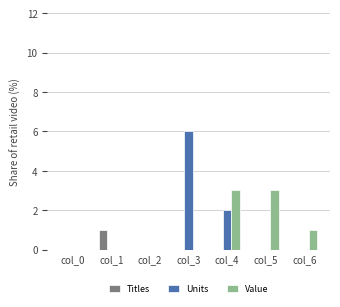

How many series are shown in this chart?

3